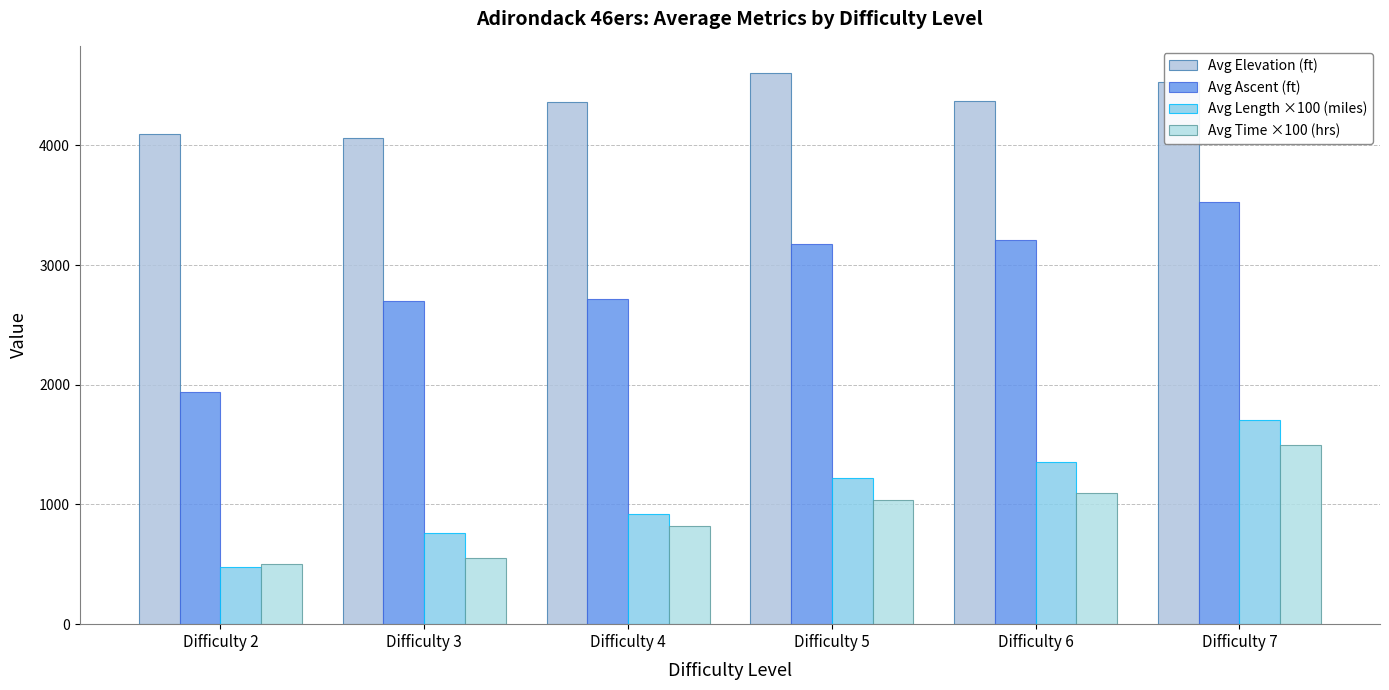

What is the average value of the Avg Elevation (ft) series?

4336.2